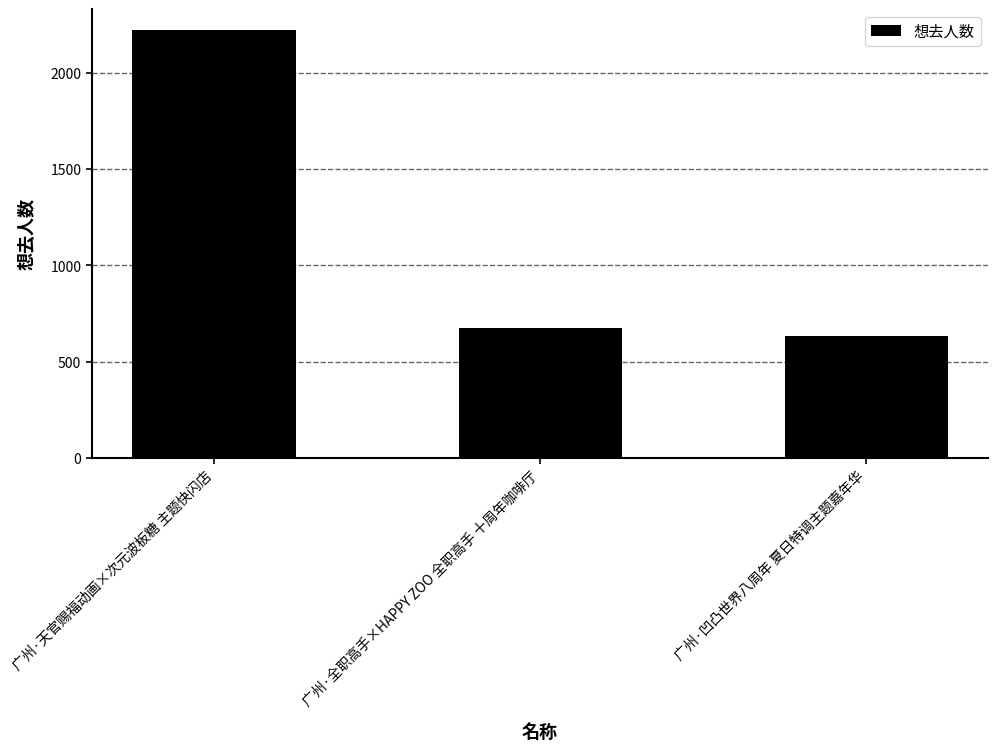

List the labels in order of value, largest first.

广州·天官赐福动画×次元波板糖 主题快闪店, 广州·全职高手×HAPPY ZOO 全职高手 十周年咖啡厅, 广州·凹凸世界八周年 夏日特调主题嘉年华